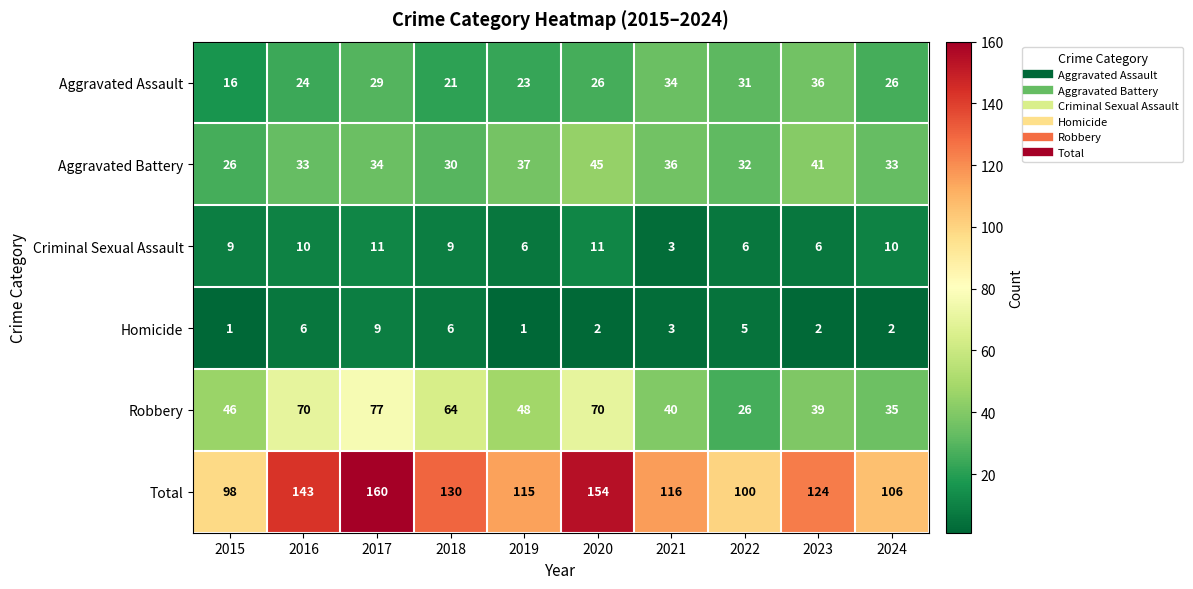

How many data points in Robbery are less than 48?

5